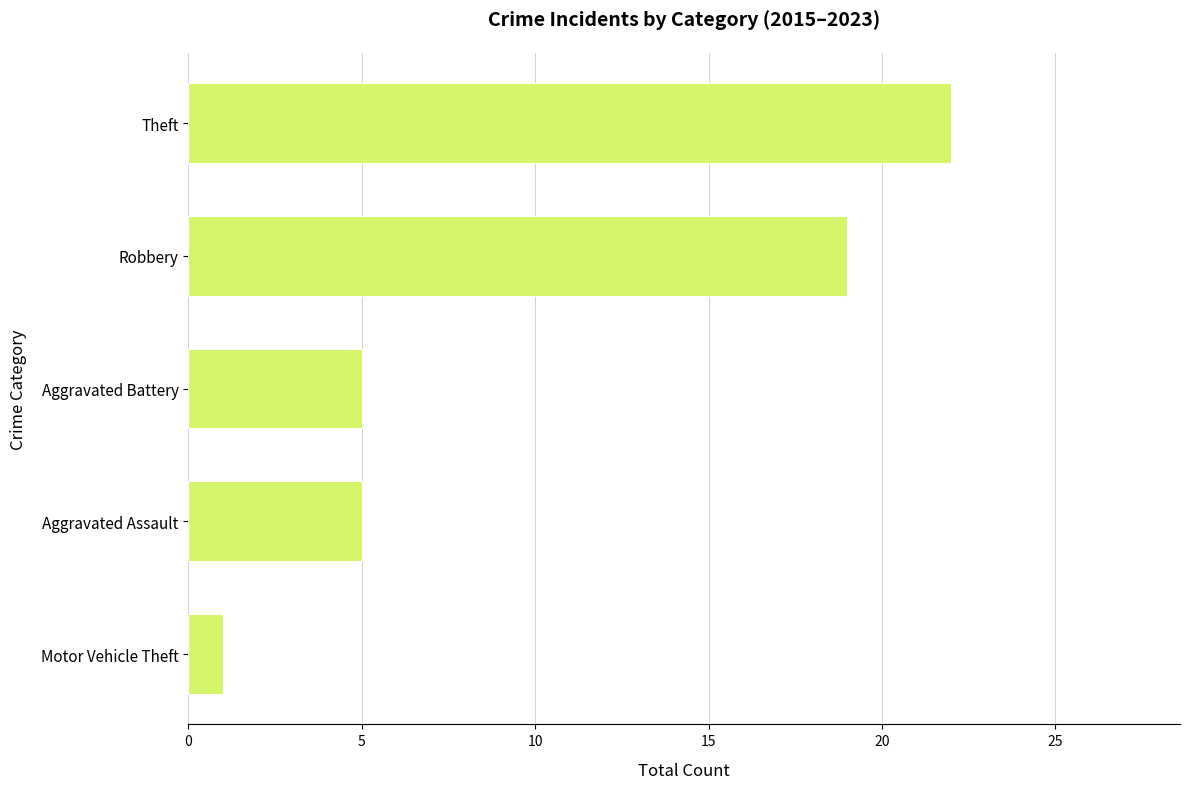

Does the chart contain stacked bars?

No